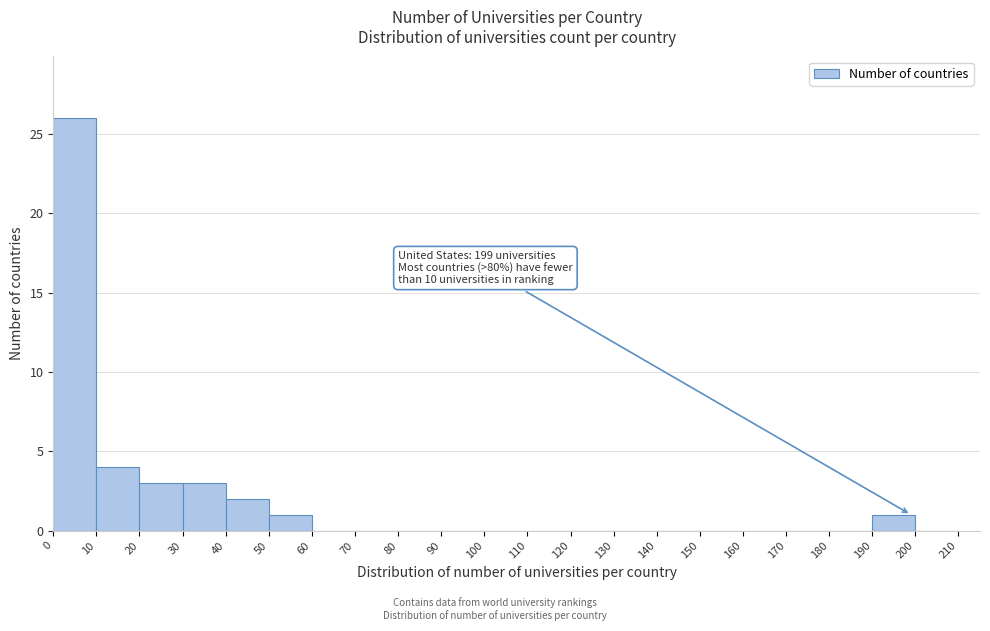

Over which range of the x-axis is the bar tallest?

0 to 10